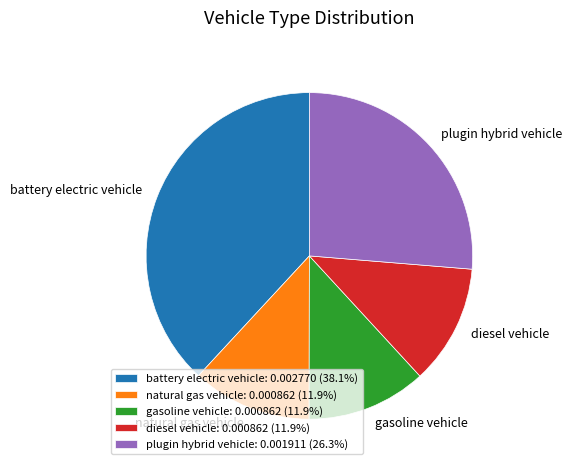

Is the sum of plugin hybrid vehicle and battery electric vehicle greater than half?

Yes